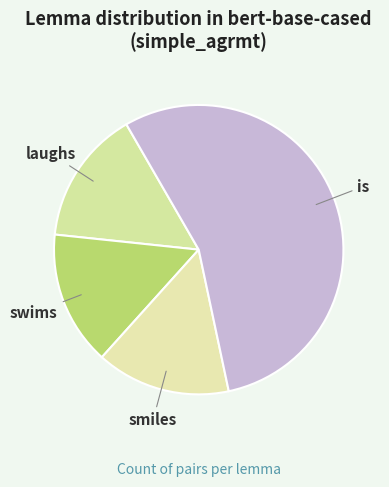

Count the number of slices in the pie.

4